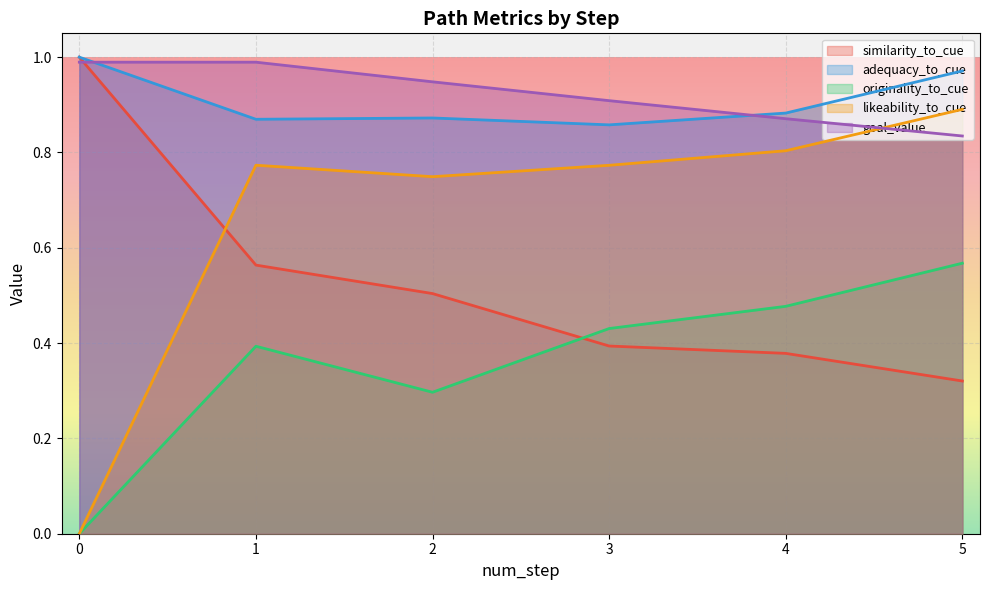

What is the difference between the similarity_to_cue values at 0 and 1?

0.4